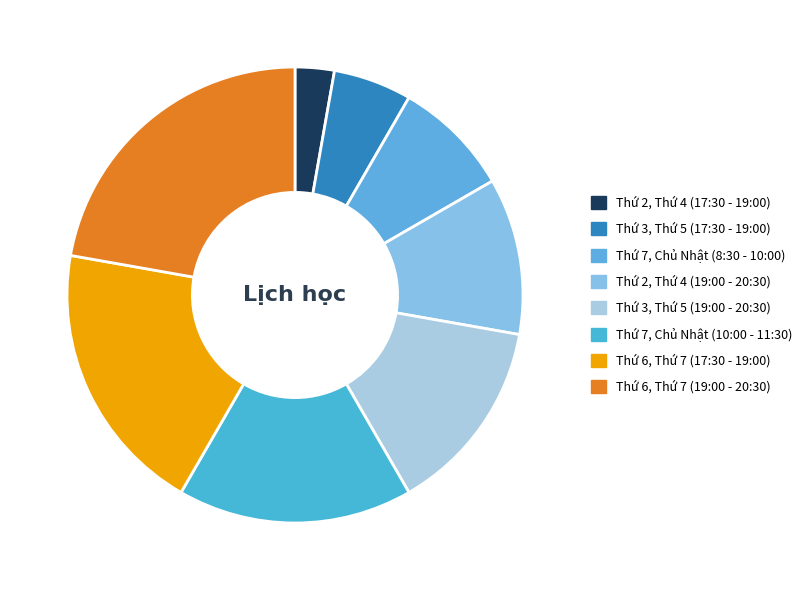

What is the largest slice in the pie chart?

Thứ 6, Thứ 7 (19:00 - 20:30)